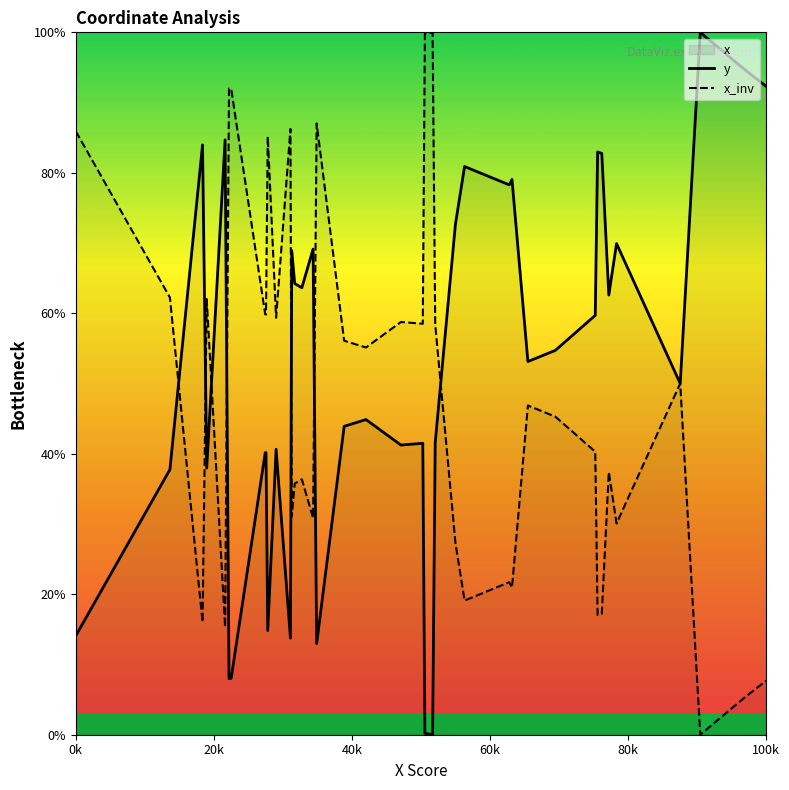

What is the maximum value for y?

100.0